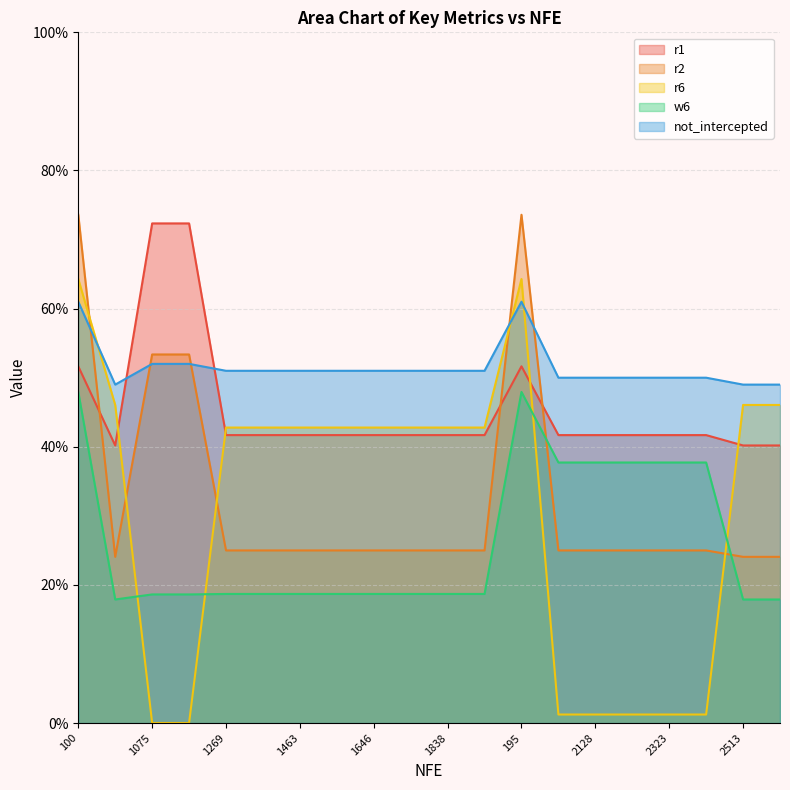

Reading left to right, what are all the values shown in this chart?

r1: 100=0.5	10040=0.4	1075=0.7	1171=0.7	1269=0.4	1366=0.4	1463=0.4	1556=0.4	1646=0.4	1745=0.4	1838=0.4	1934=0.4	195=0.5	2031=0.4	2128=0.4	2226=0.4	2323=0.4	2419=0.4	2513=0.4	2610=0.4
r2: 100=0.7	10040=0.2	1075=0.5	1171=0.5	1269=0.2	1366=0.2	1463=0.2	1556=0.2	1646=0.2	1745=0.2	1838=0.2	1934=0.2	195=0.7	2031=0.2	2128=0.2	2226=0.2	2323=0.2	2419=0.2	2513=0.2	2610=0.2
r6: 100=0.6	10040=0.5	1075=0.0	1171=0.0	1269=0.4	1366=0.4	1463=0.4	1556=0.4	1646=0.4	1745=0.4	1838=0.4	1934=0.4	195=0.6	2031=0.0	2128=0.0	2226=0.0	2323=0.0	2419=0.0	2513=0.5	2610=0.5
w6: 100=0.5	10040=0.2	1075=0.2	1171=0.2	1269=0.2	1366=0.2	1463=0.2	1556=0.2	1646=0.2	1745=0.2	1838=0.2	1934=0.2	195=0.5	2031=0.4	2128=0.4	2226=0.4	2323=0.4	2419=0.4	2513=0.2	2610=0.2
not_intercepted: 100=0.6	10040=0.5	1075=0.5	1171=0.5	1269=0.5	1366=0.5	1463=0.5	1556=0.5	1646=0.5	1745=0.5	1838=0.5	1934=0.5	195=0.6	2031=0.5	2128=0.5	2226=0.5	2323=0.5	2419=0.5	2513=0.5	2610=0.5